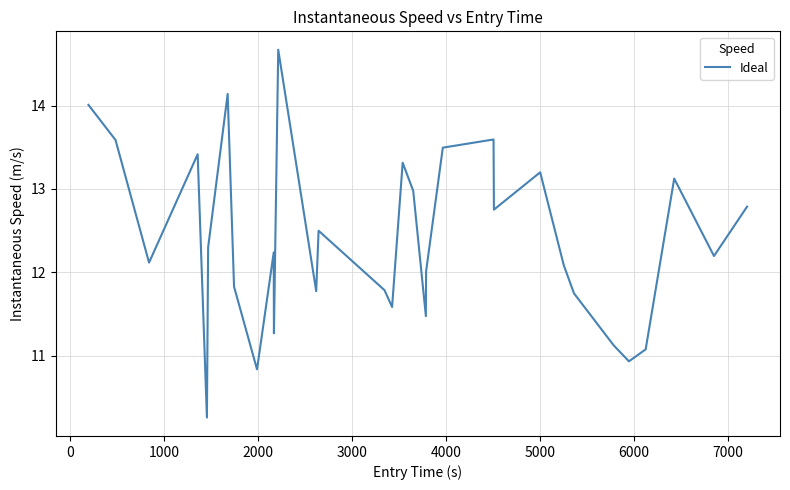

What is the difference between the maximum and minimum values?

4.4